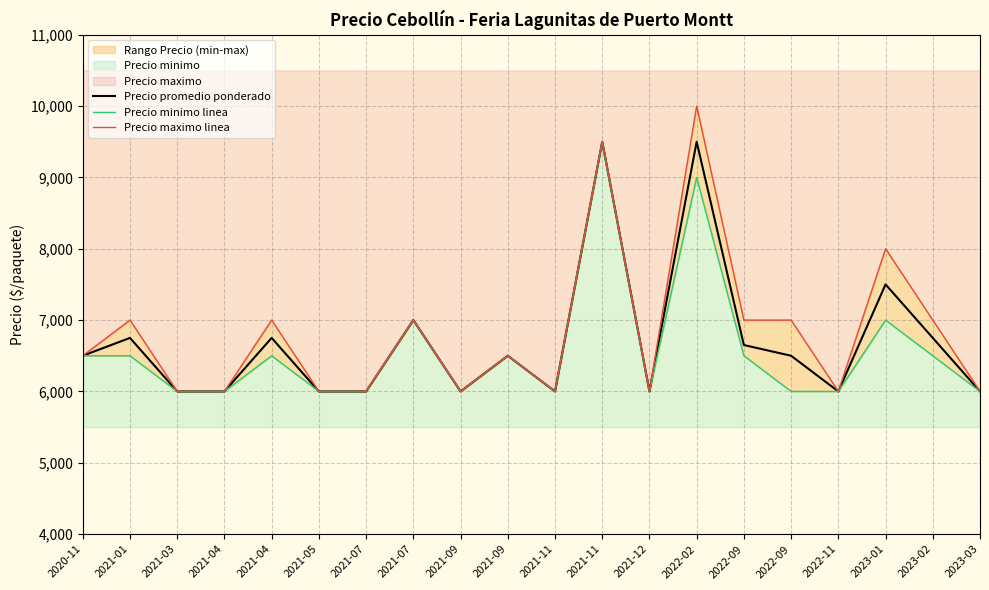

True or false: Precio promedio ponderado has more than 1 points higher than both neighbors.

True